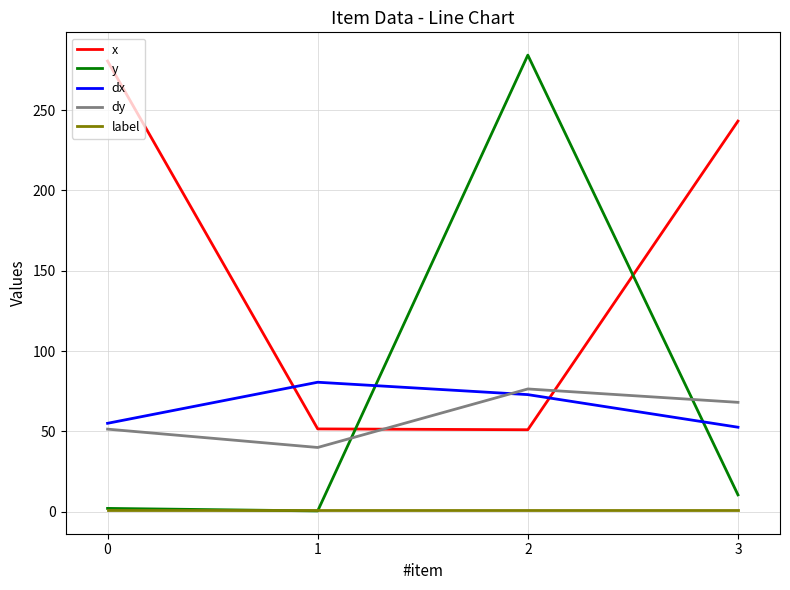

What is the total value across all series at 0?

390.1